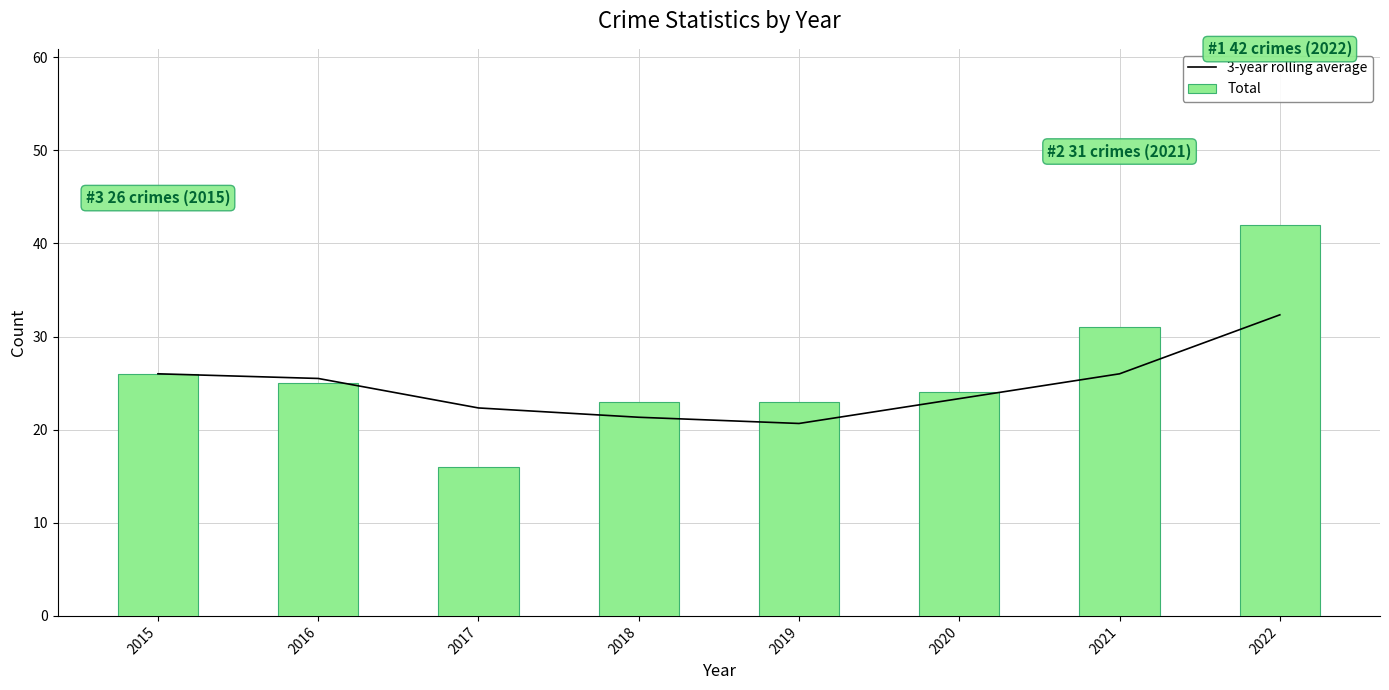

What is the average value of the Total series?

26